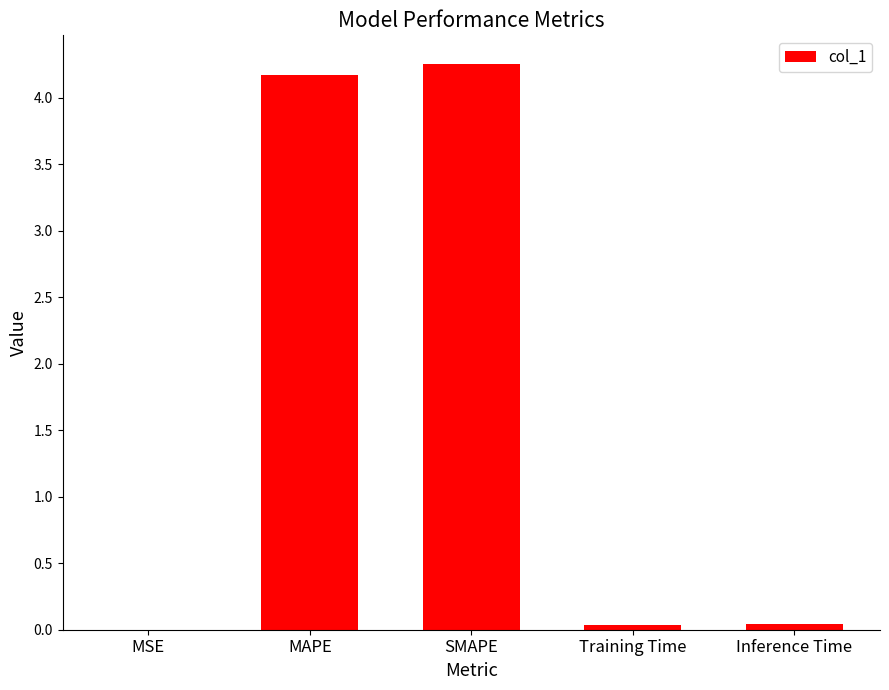

What is the maximum value shown in the chart?

4.3